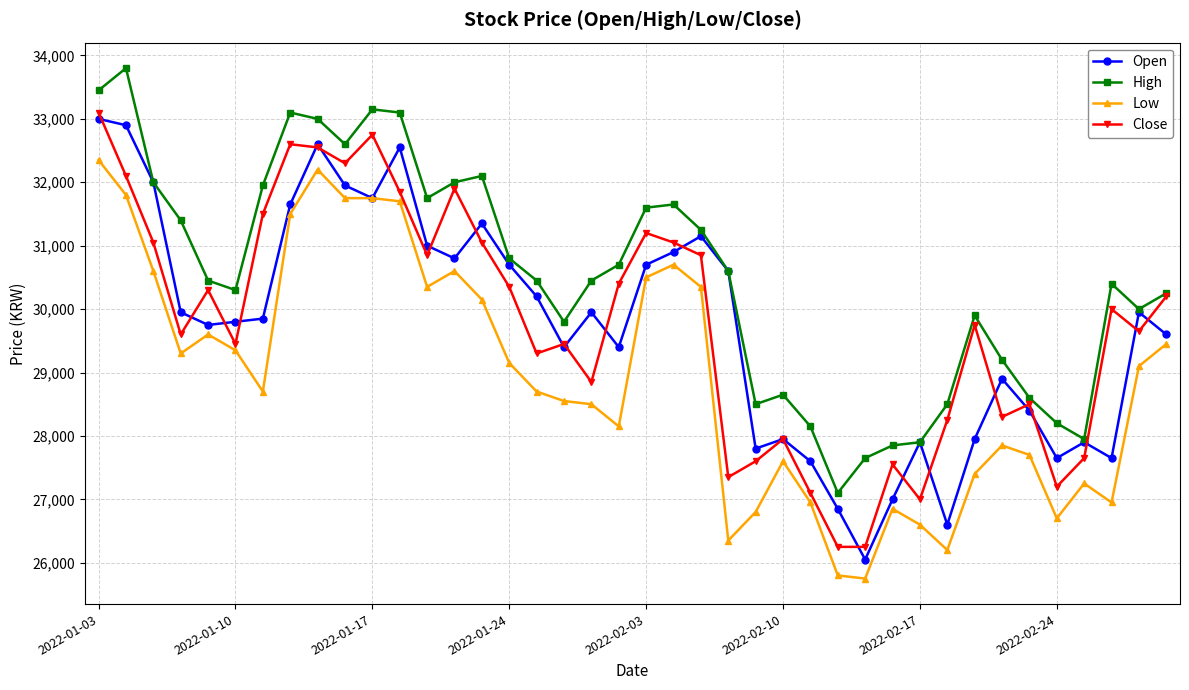

Rank the series by their maximum value, from highest to lowest.

High, Close, Open, Low